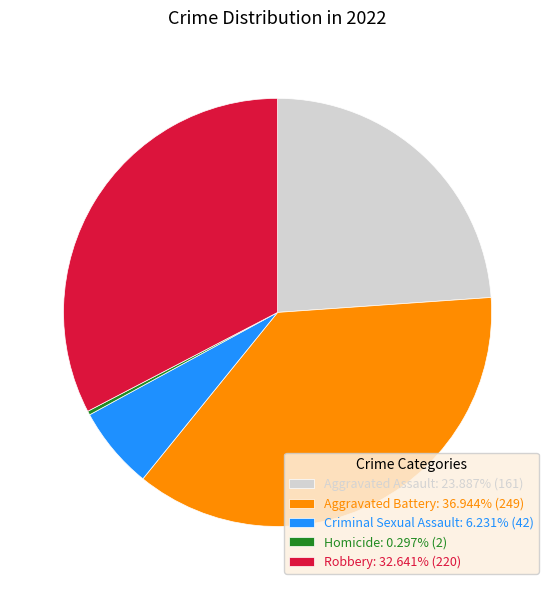

Is there a majority slice in this chart?

No